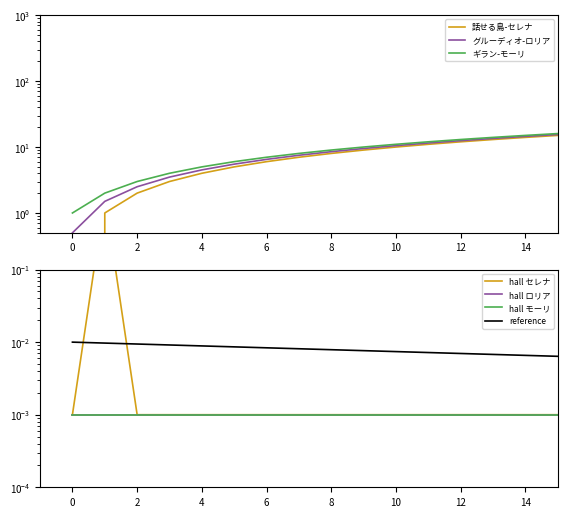

What is the sum of the グルーディオ-ロリア values at 3 and 8?

12.0